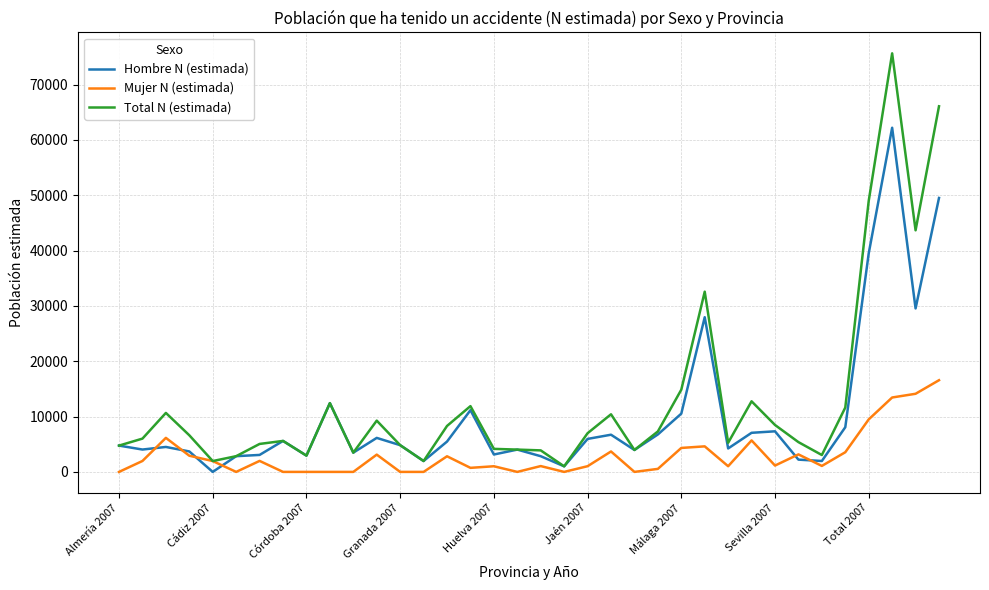

Which series has the widest spread of values?

Total N (estimada)